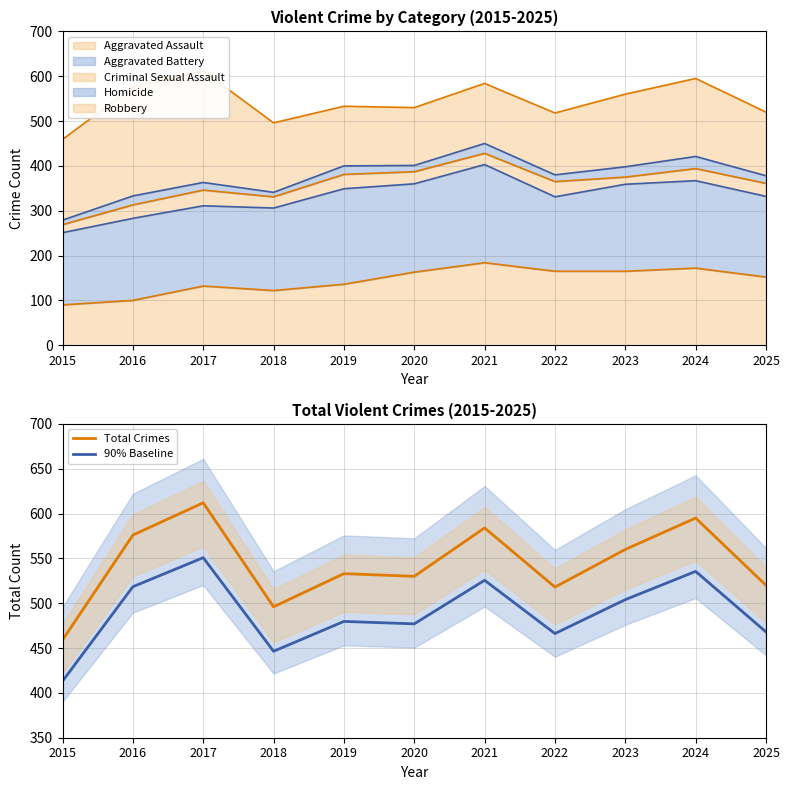

Is it true that 90% Baseline equals 161.5 at 2017?

False